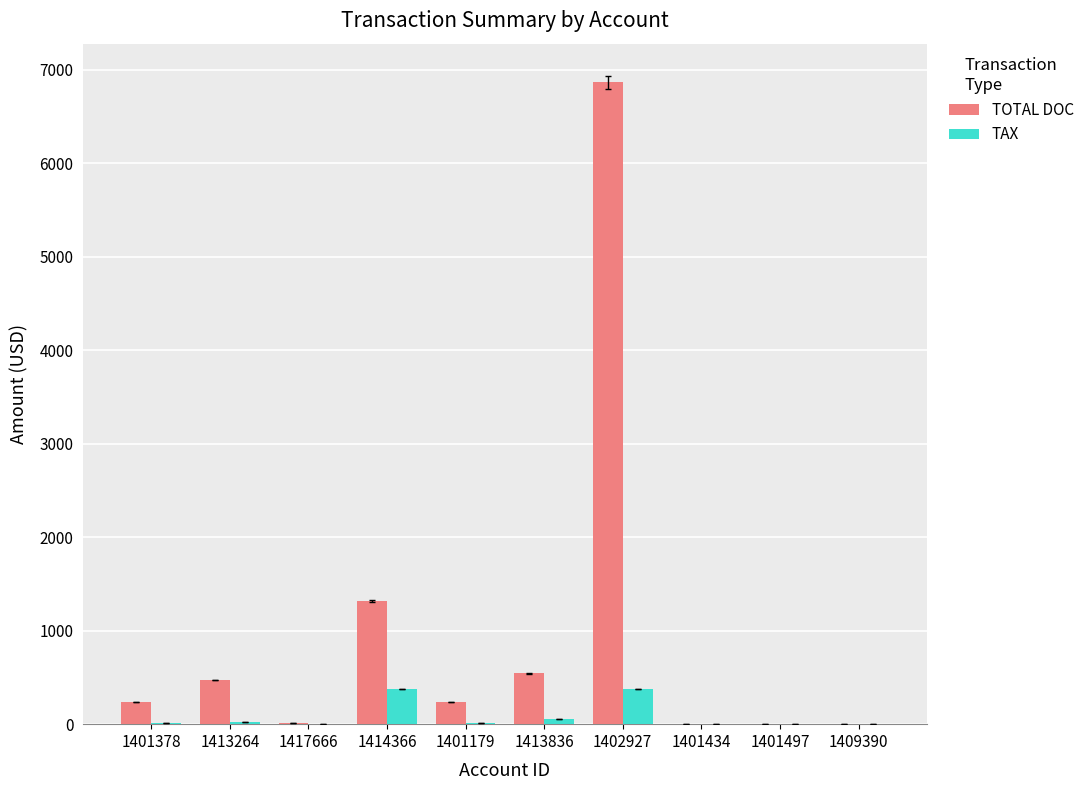

What is the maximum value for TOTAL DOC?

6863.0